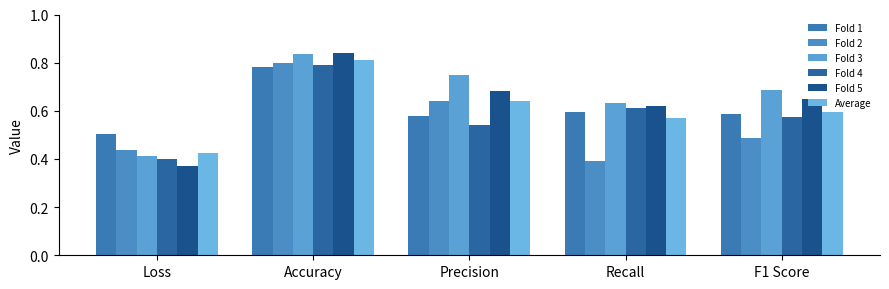

True or false: Average has a value of 0.2 at Recall.

False